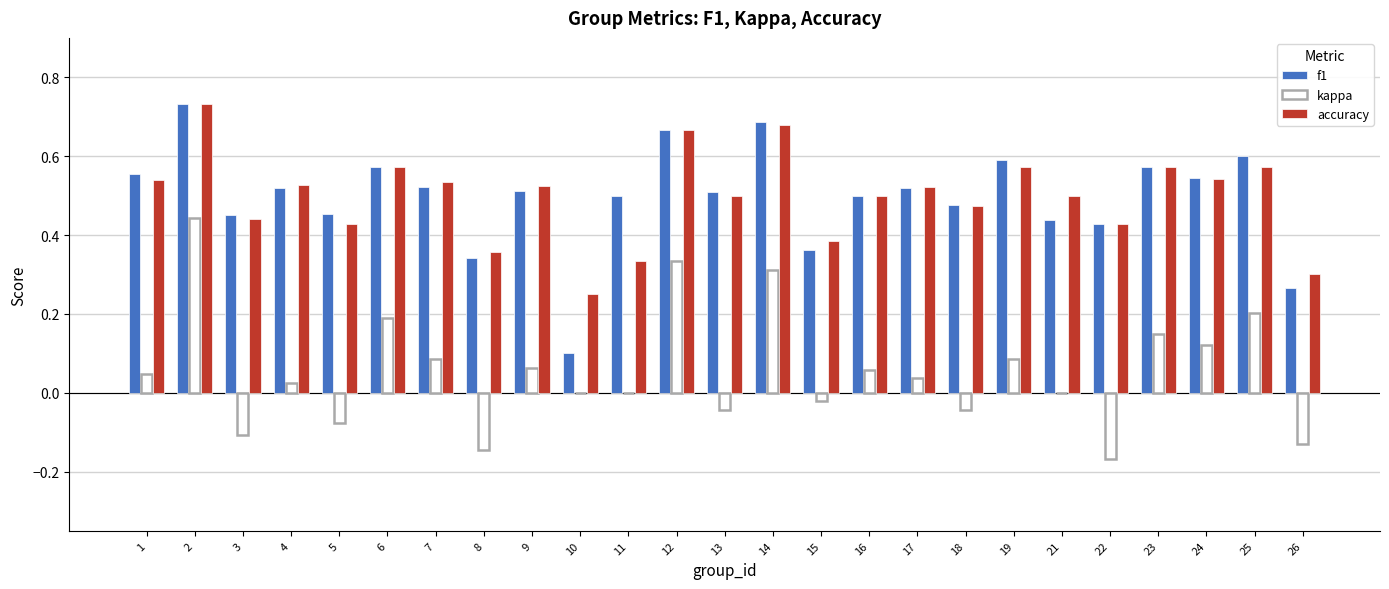

Is the value of accuracy at 14 greater than the value of kappa at 5?

Yes